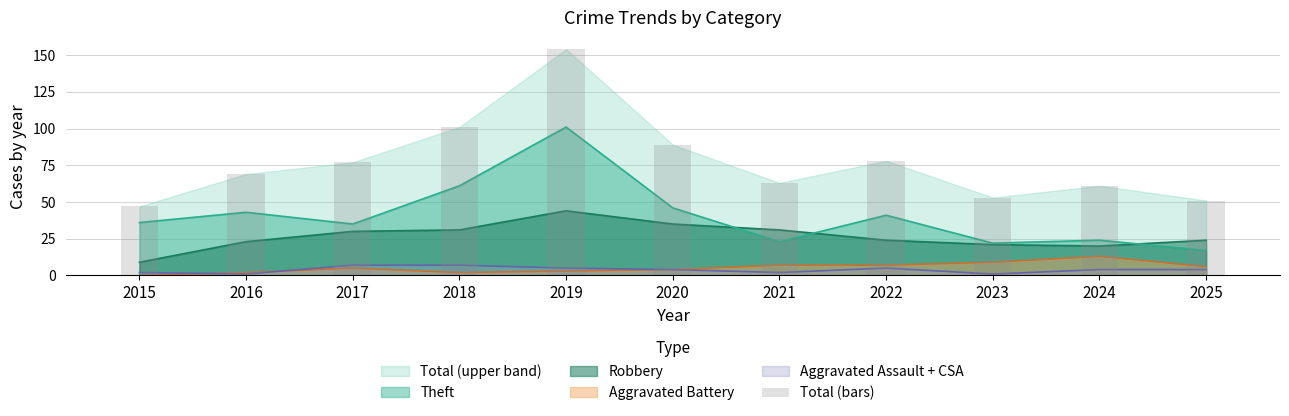

How many values are below 69?

5